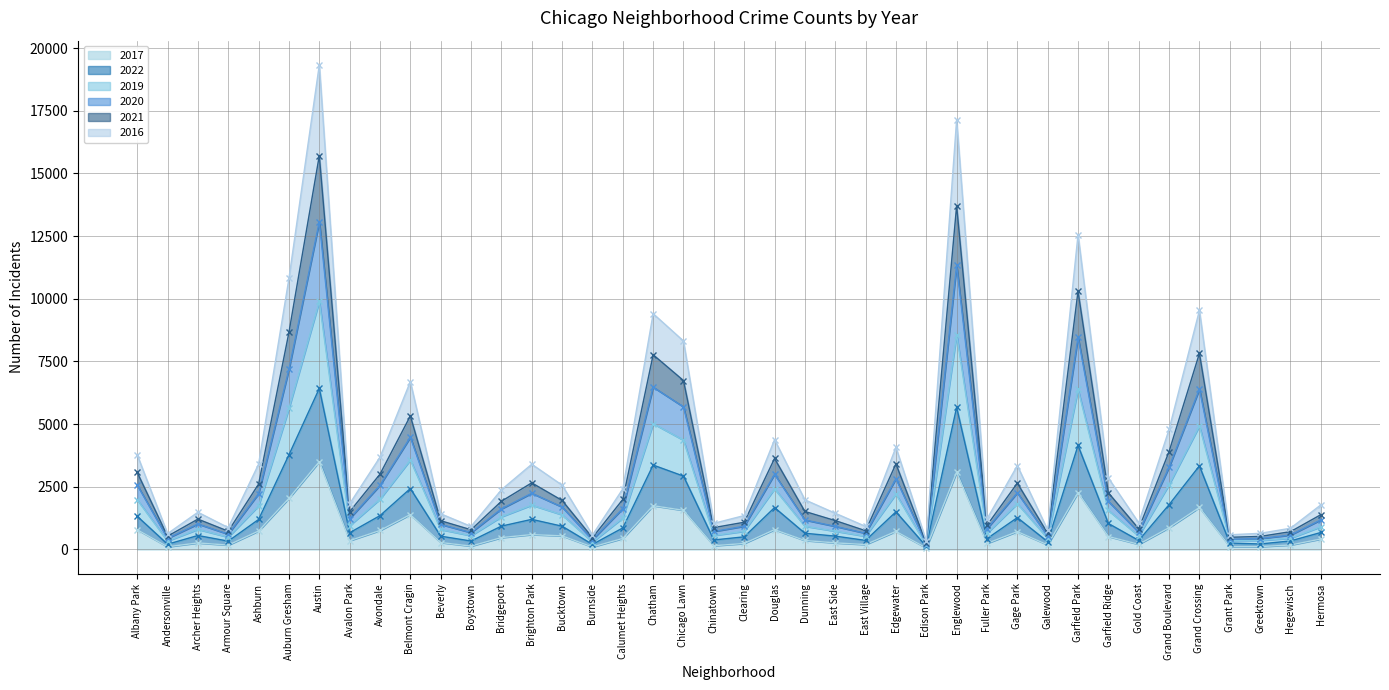

Reading left to right, what are all the values shown in this chart?

2017: 791	109	262	175	737	2042	3504	352	759	1394	278	135	474	595	543	101	441	1746	1562	151	240	792	359	264	197	724	62	3083	243	714	185	2271	518	207	870	1676	115	115	180	418
2022: 1325	210	558	333	1198	3777	6424	668	1351	2431	531	337	932	1202	929	203	860	3368	2927	380	505	1672	648	533	363	1503	123	5673	432	1271	310	4149	1038	360	1788	3336	257	220	341	678
2019: 2573	445	1018	612	2230	7193	13077	1233	2562	4480	1001	674	1621	2244	1695	391	1632	6477	5688	719	929	2999	1178	923	648	2824	223	11329	830	2261	537	8467	1918	685	3284	6399	408	436	576	1182
2020: 3074	530	1212	729	2610	8662	15712	1508	3006	5328	1147	787	1923	2658	1957	471	1996	7768	6739	873	1087	3631	1517	1153	748	3414	262	13714	965	2647	644	10305	2261	825	3908	7824	487	521	711	1388
2021: 3777	633	1486	872	3407	10815	19331	1825	3685	6699	1424	920	2382	3401	2567	577	2418	9407	8317	1044	1354	4382	1981	1446	921	4079	333	17150	1220	3345	778	12560	2852	1064	4792	9538	587	645	847	1779
2016: 1987	338	803	493	1741	5629	9896	950	2009	3570	798	551	1304	1771	1384	299	1256	5020	4361	560	727	2420	928	731	529	2213	170	8570	646	1829	445	6387	1558	540	2585	4929	362	361	450	907